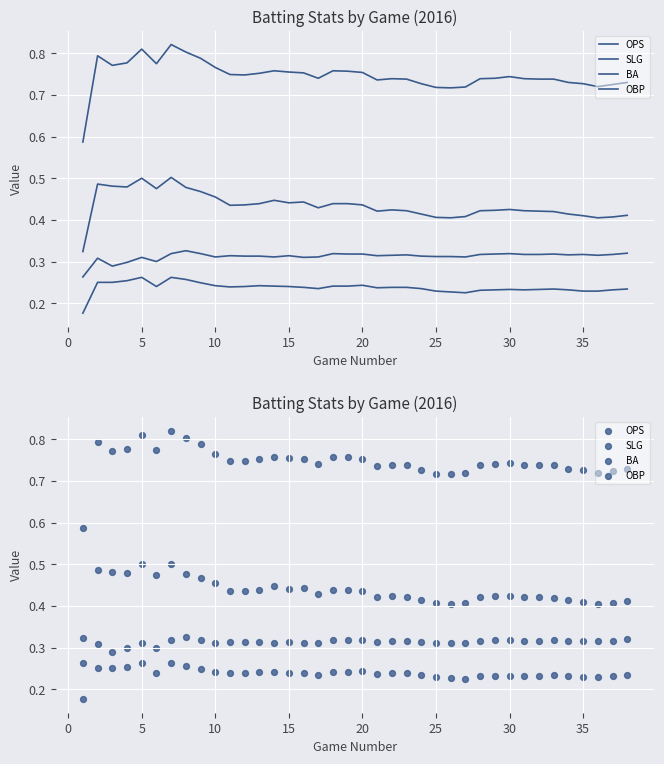

Which series contains the highest Y value?

OPS